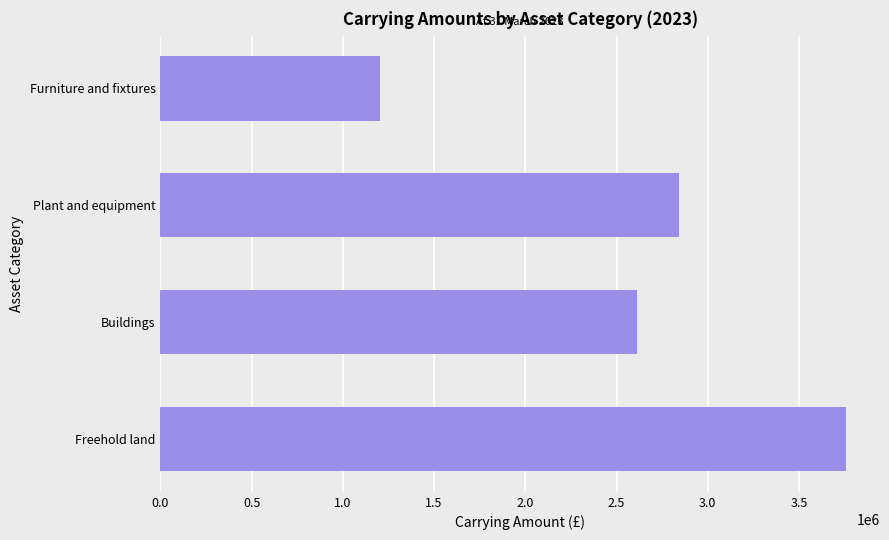

List the labels in order of value, largest first.

Freehold land, Plant and equipment, Buildings, Furniture and fixtures